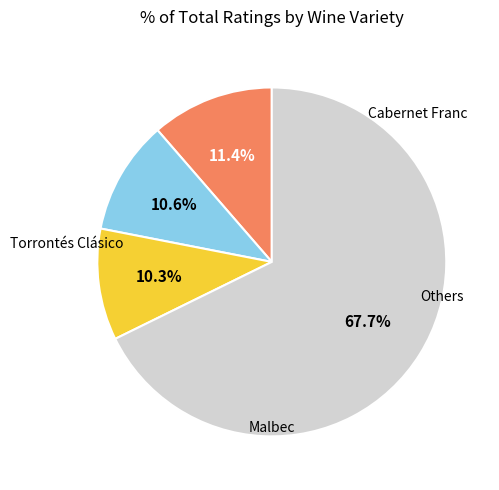

Is there a majority slice in this chart?

Yes